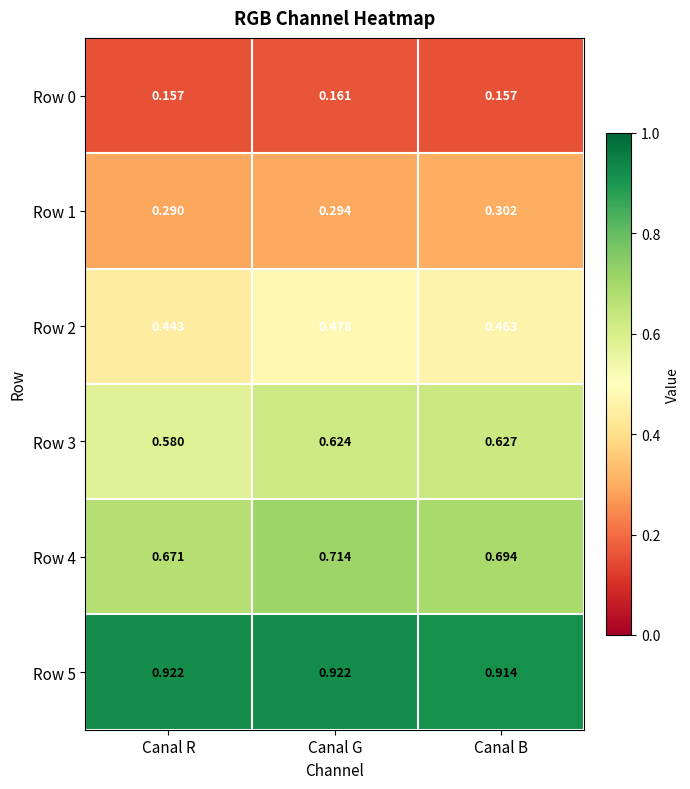

At which category is the sum across all series the highest?

Canal G